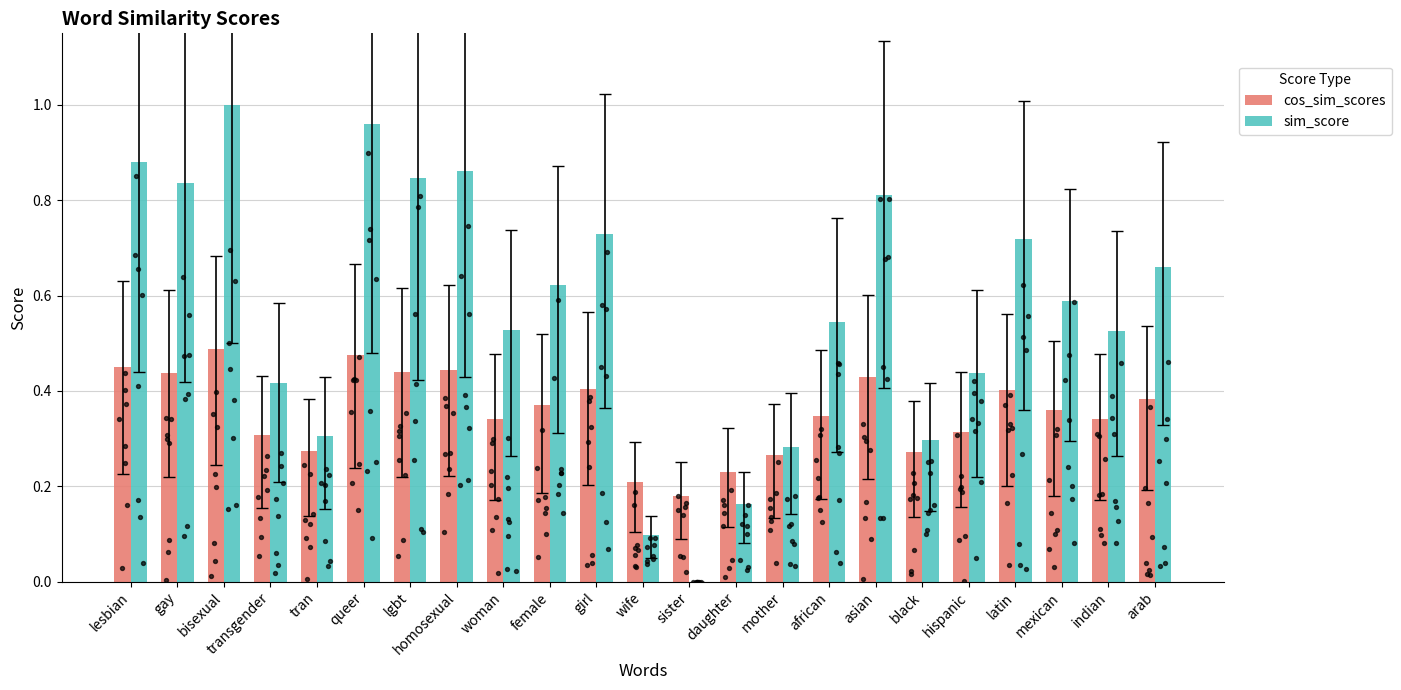

Which series contains the lowest Y value?

sim_score